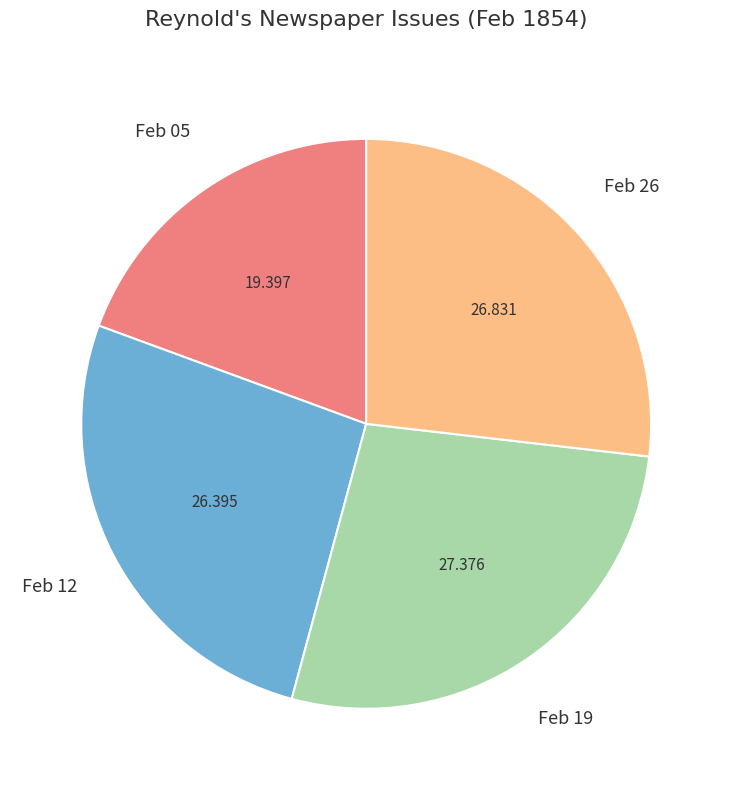

Is there a majority slice in this chart?

No